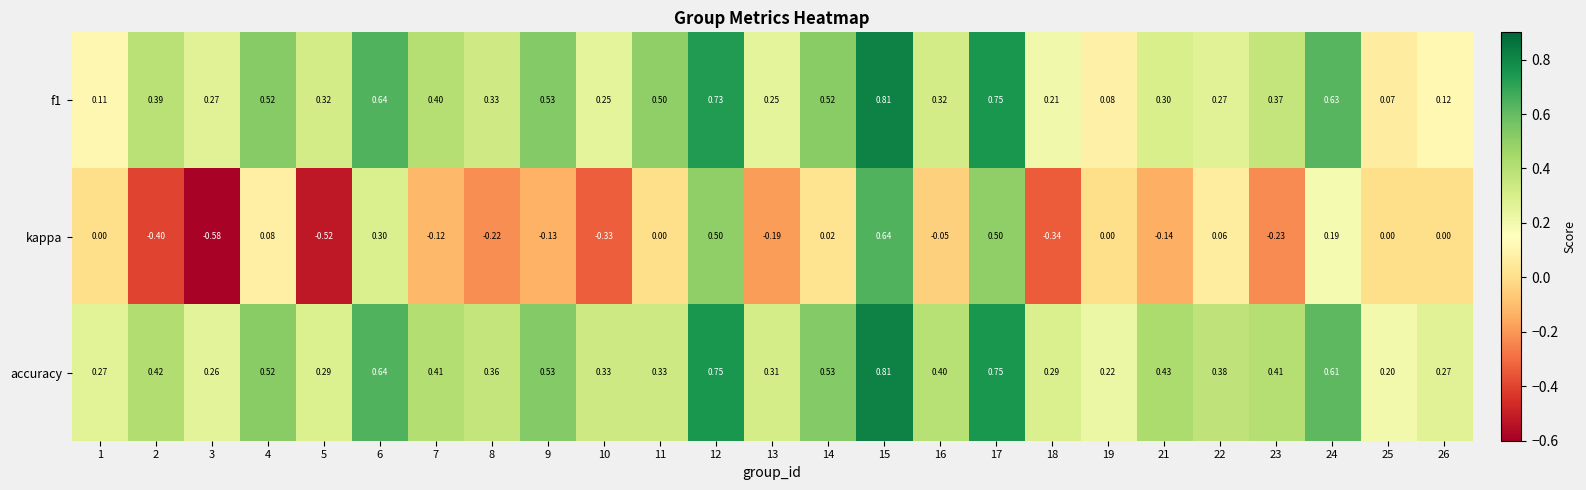

Which series has the widest spread of values?

kappa